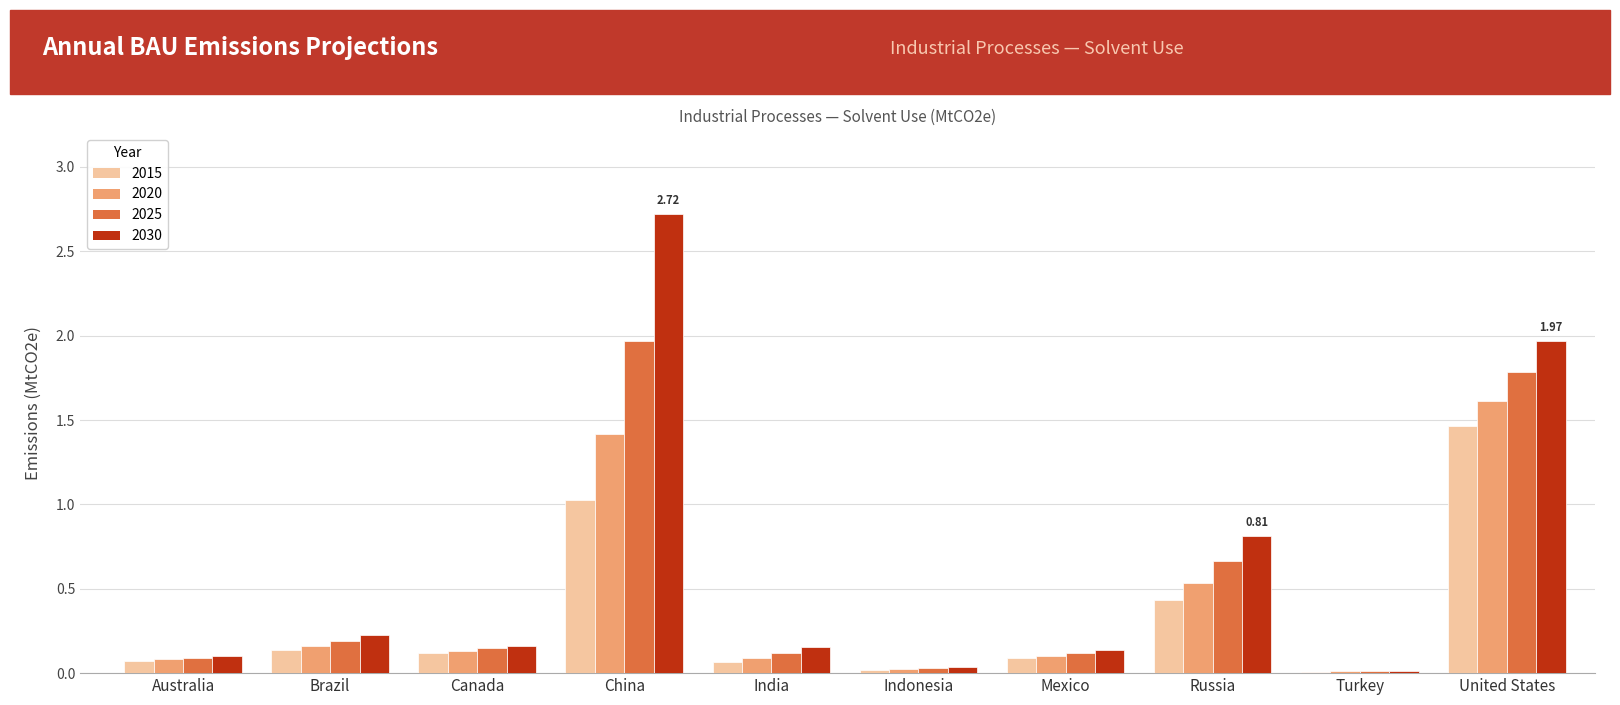

At which category is the sum across all series the highest?

China